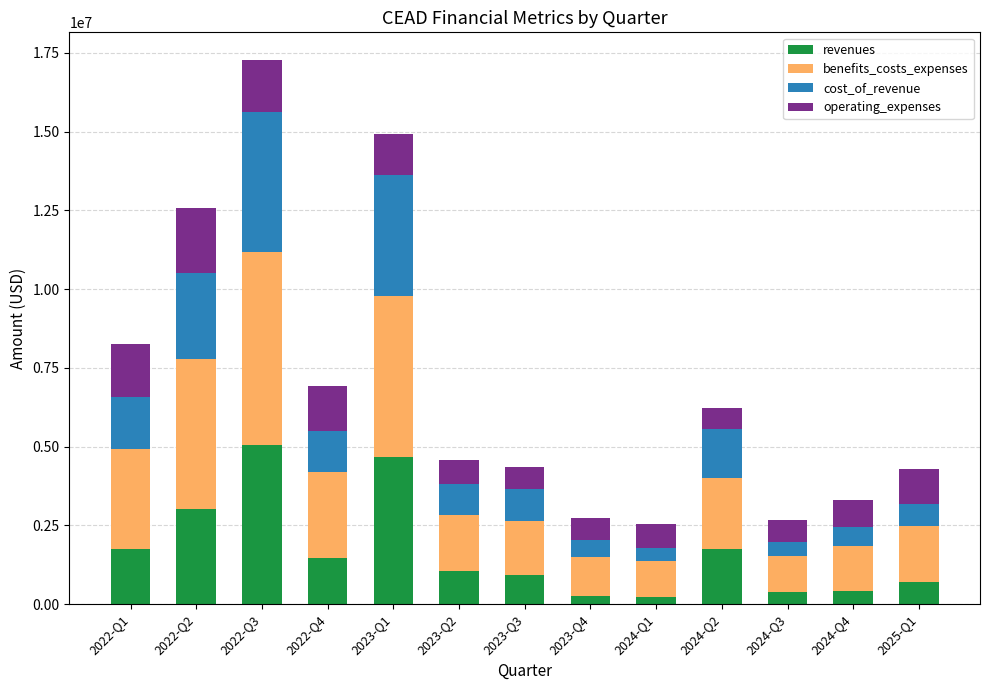

How many categories are shown in the chart?

13